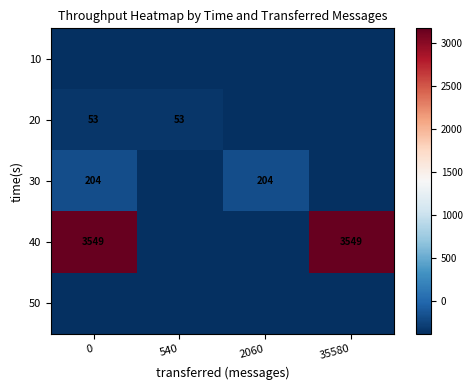

Which series has the widest spread of values?

40